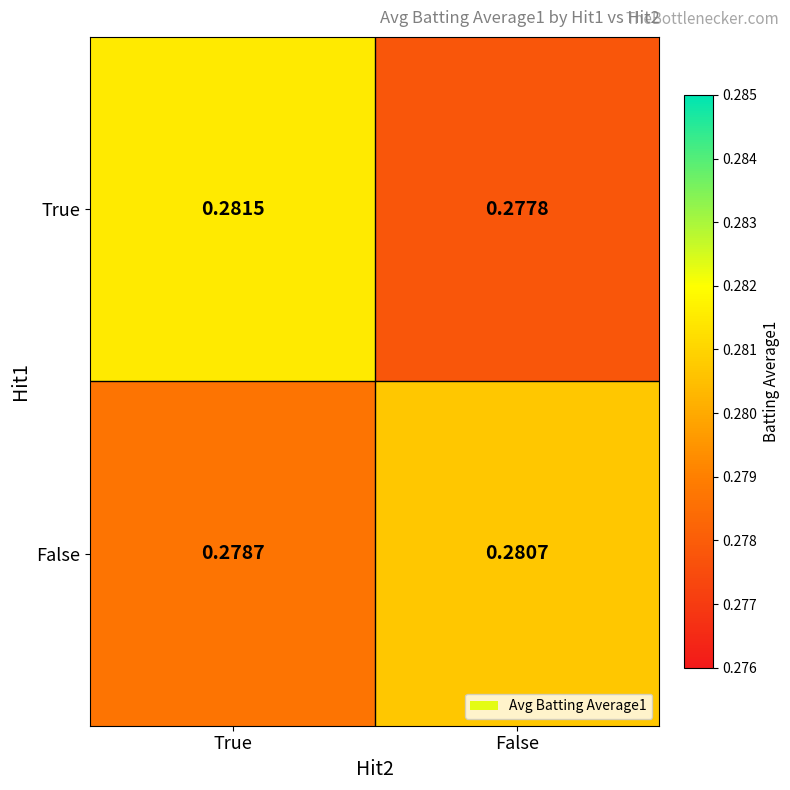

At which category does the chart reach its minimum across all series?

False